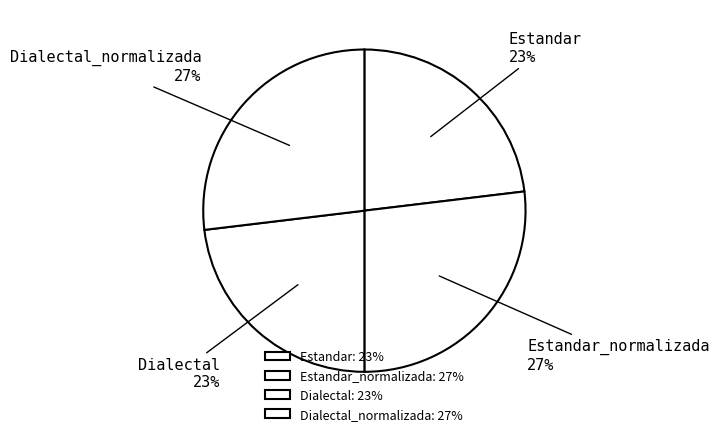

To the nearest percent, what portion does Dialectal represent?

23%